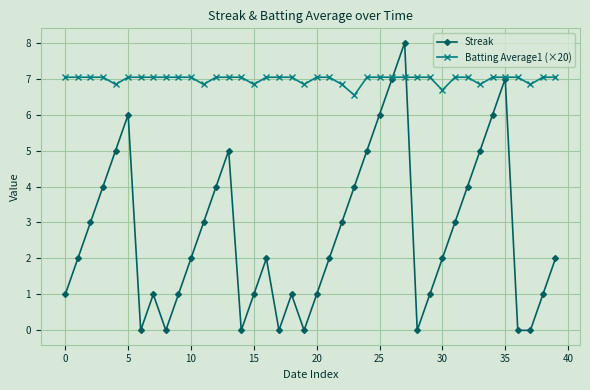

What is the value of the Streak point at the 32nd from the left?

3.0